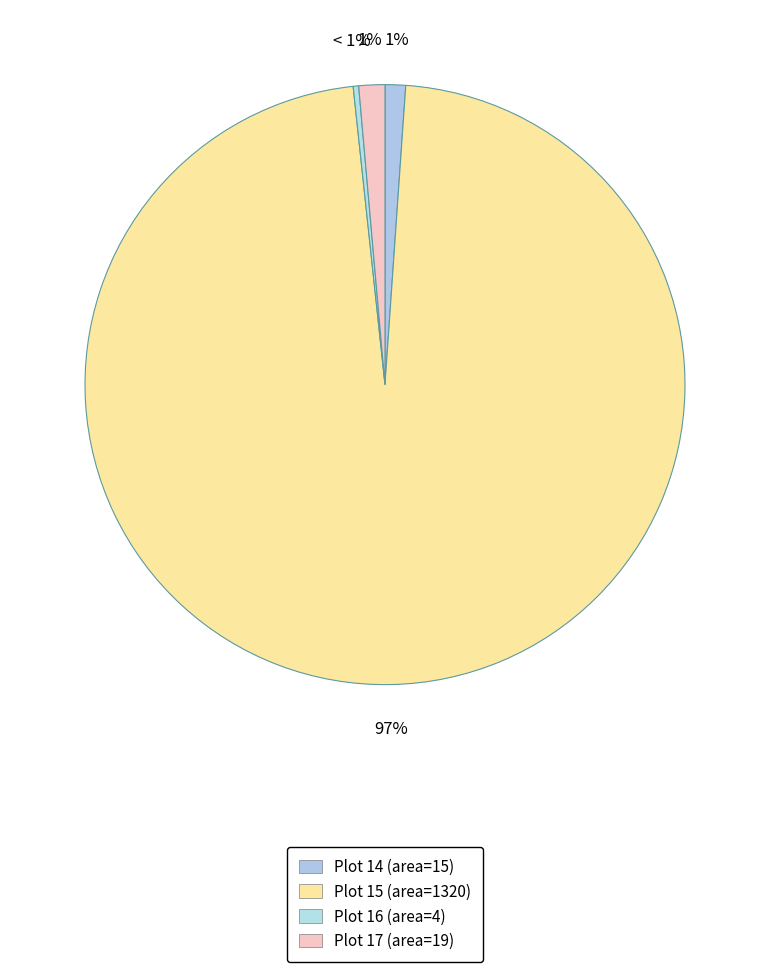

Count the number of slices in the pie.

4